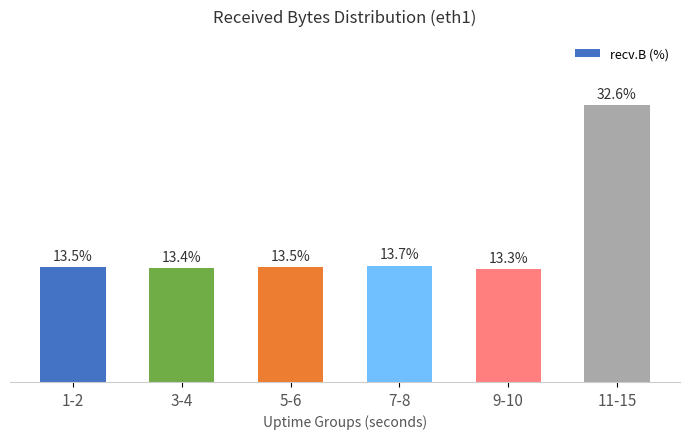

Which category has the highest value across all series?

11-15